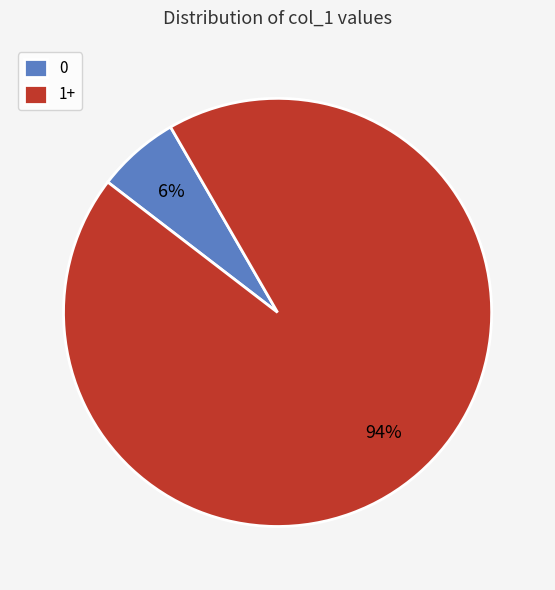

What is the majority slice?

1+